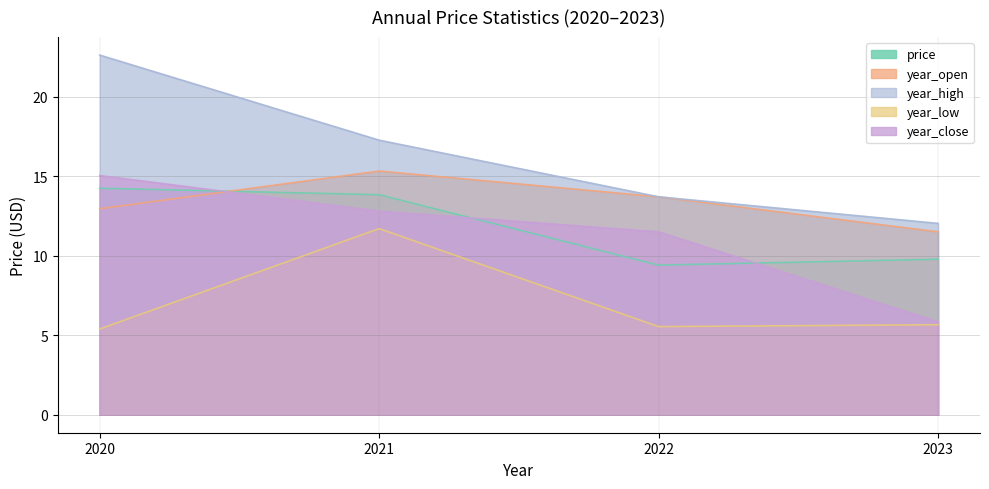

What is the sum of the year_low values at 2020 and 2021?

17.1